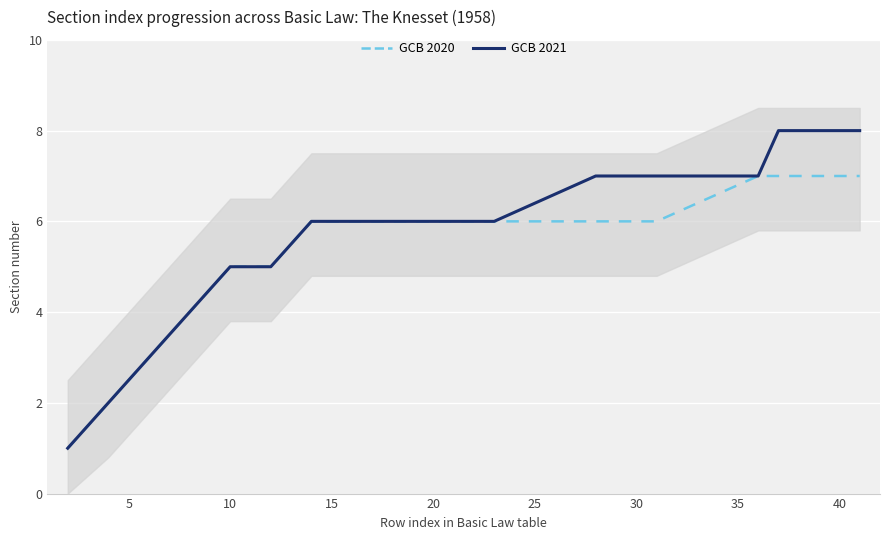

Rank the series by their average value, from lowest to highest.

GCB 2020, GCB 2021